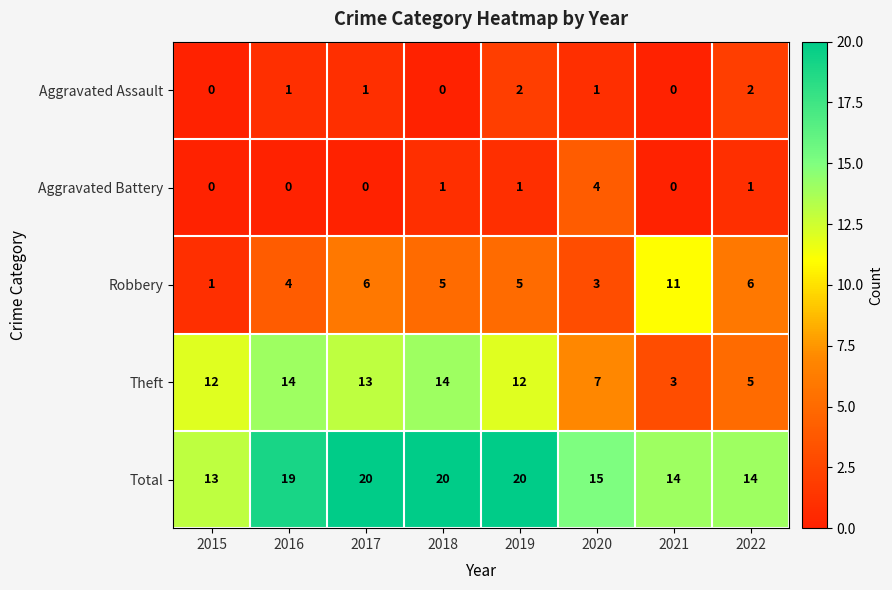

At which label does Total reach its minimum?

2015